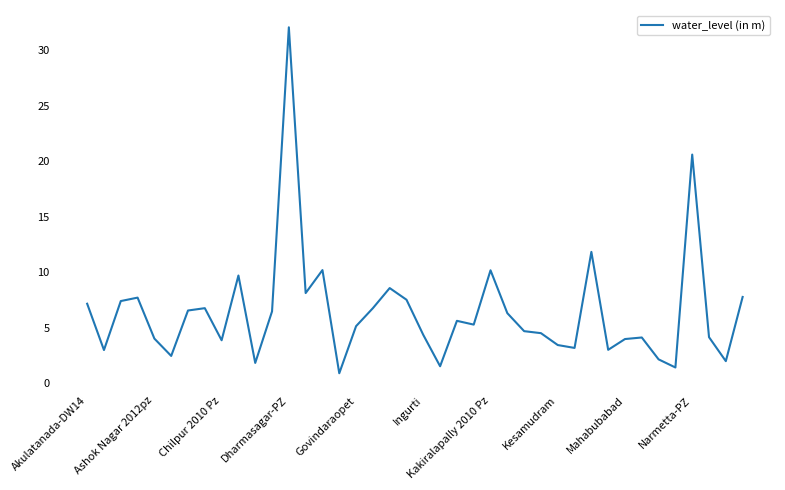

What is the minimum value shown in the chart?

0.9